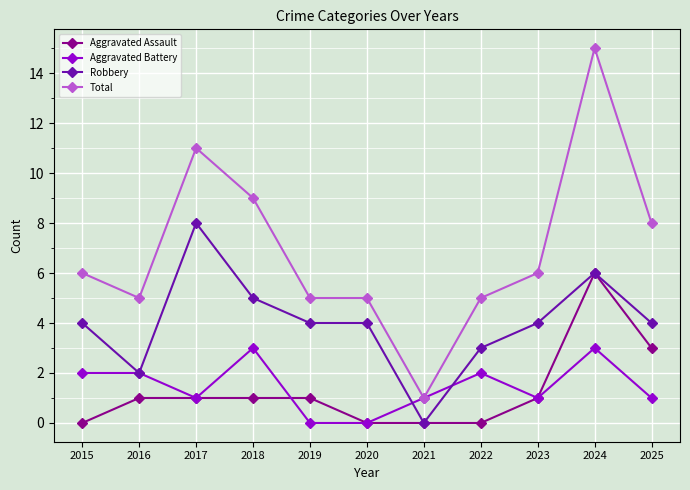

What is the value of the Total point at the 2nd from the left?

5